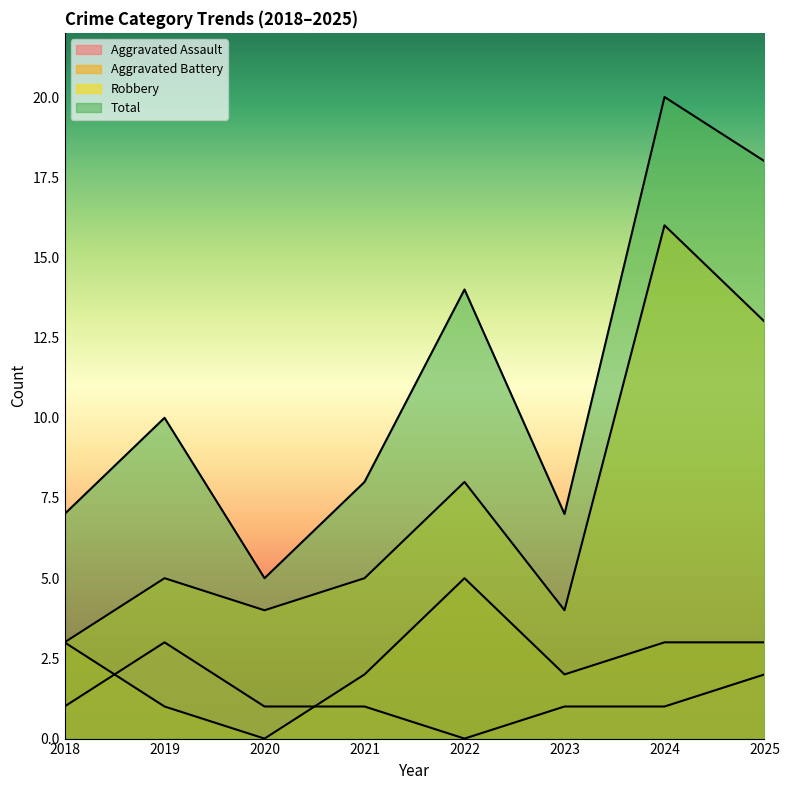

At how many categories does at least one series exceed 5?

7